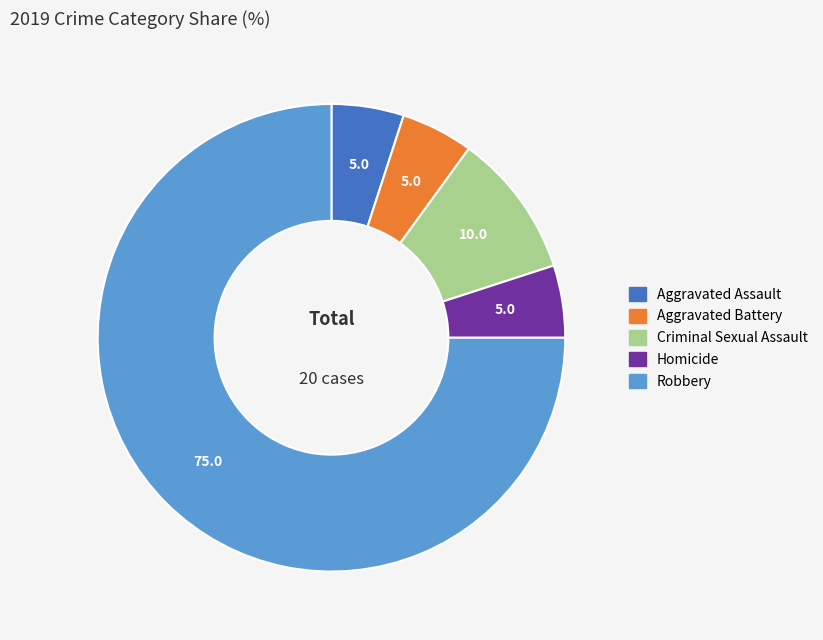

Which has a higher value, Criminal Sexual Assault or Aggravated Assault?

Criminal Sexual Assault